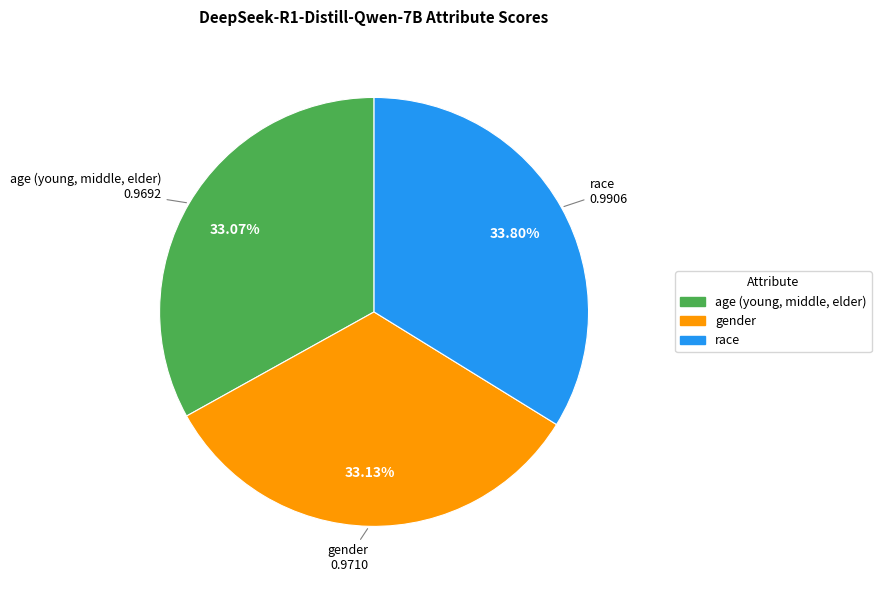

Rank the categories by value from lowest to highest.

age (young, middle, elder), gender, race